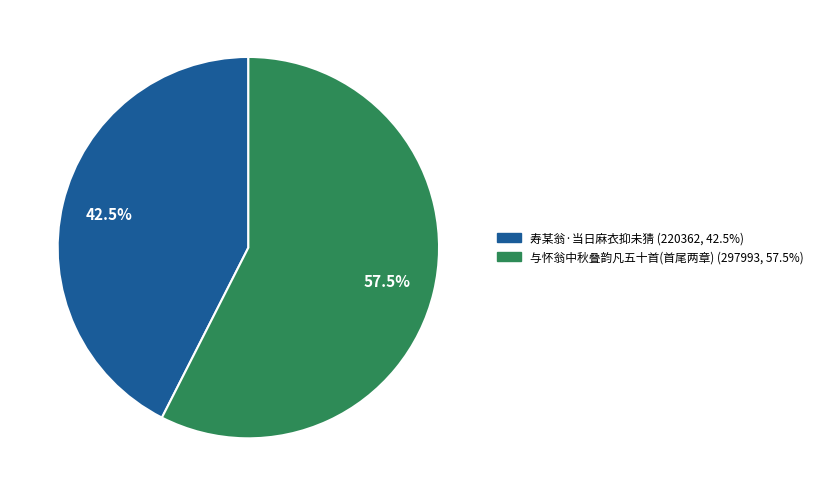

Is there any slice that represents more than half of the pie?

Yes